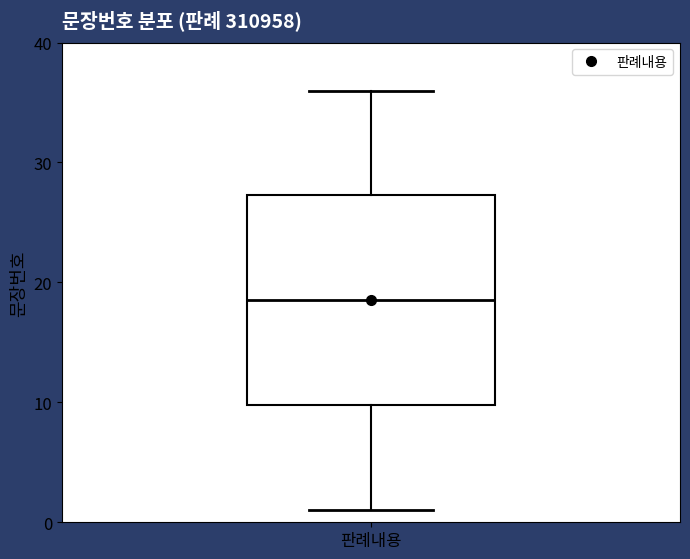

Read this box plot against the y-axis: the position of the median line, the range covered by the box, and the ends of both whiskers. The values are not printed on the chart, so give them approximately, as read against the axis.

median 19, box 10 to 27, whiskers 1 to 36